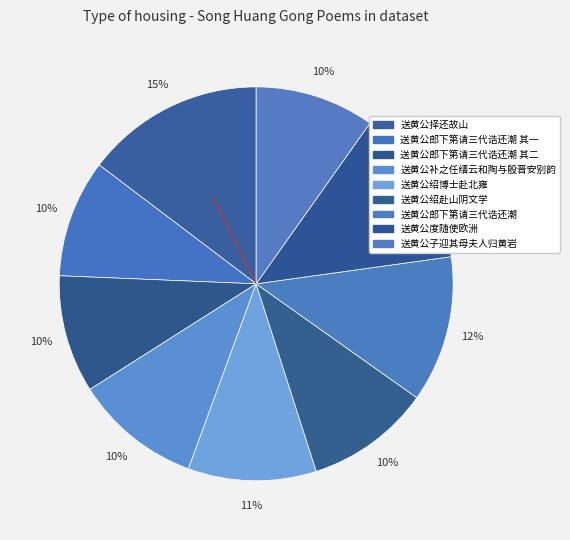

Is there a majority slice in this chart?

No